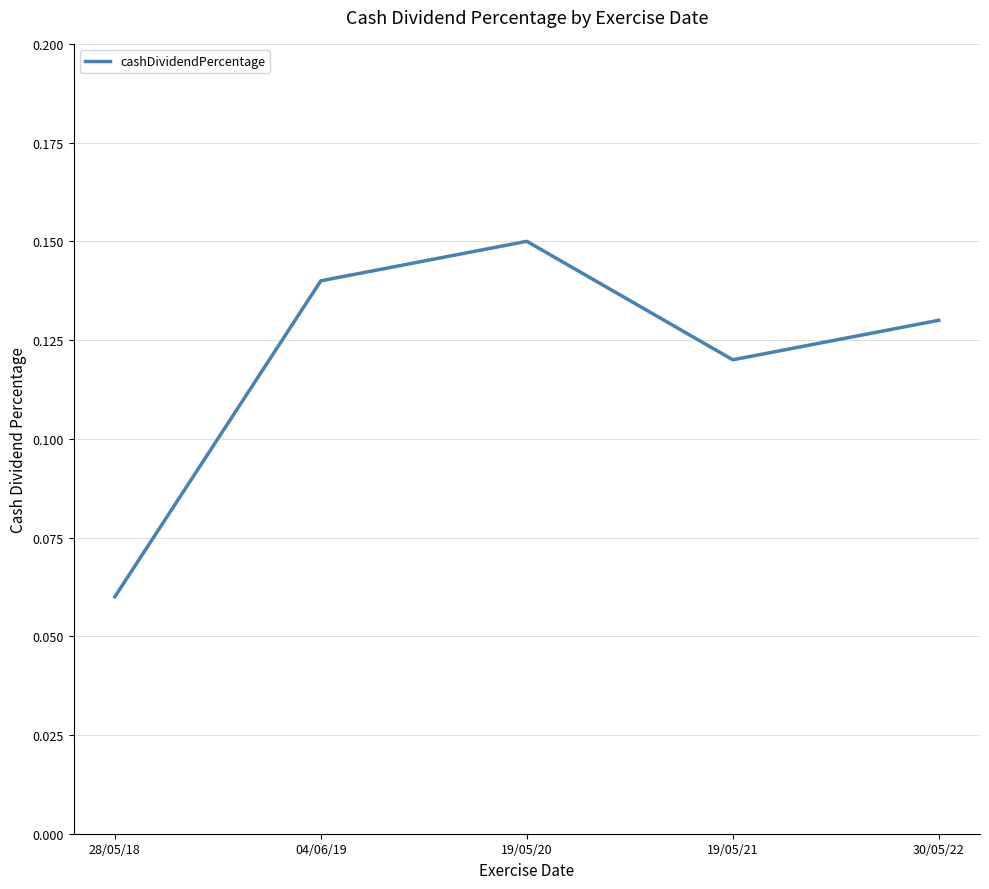

The value at 04/06/19 is 0.2. True or false?

False